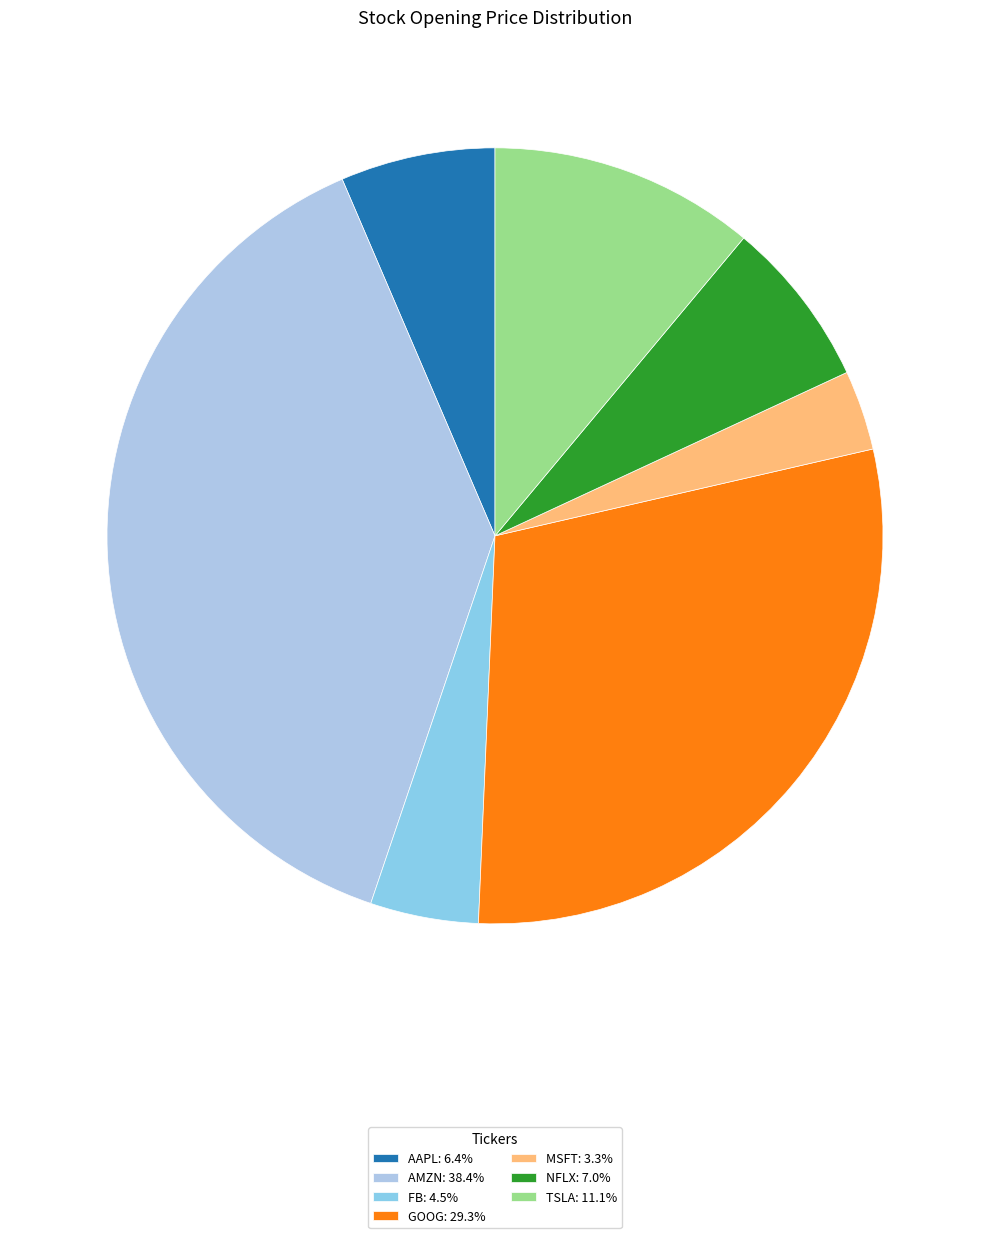

Is there a majority slice in this chart?

No